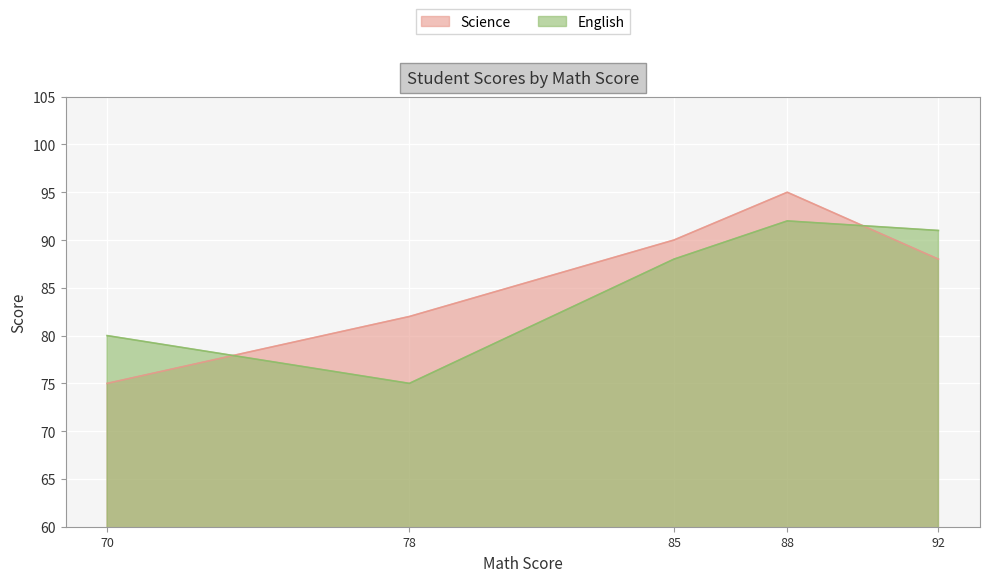

Is it true that Science equals 106 at David?

False